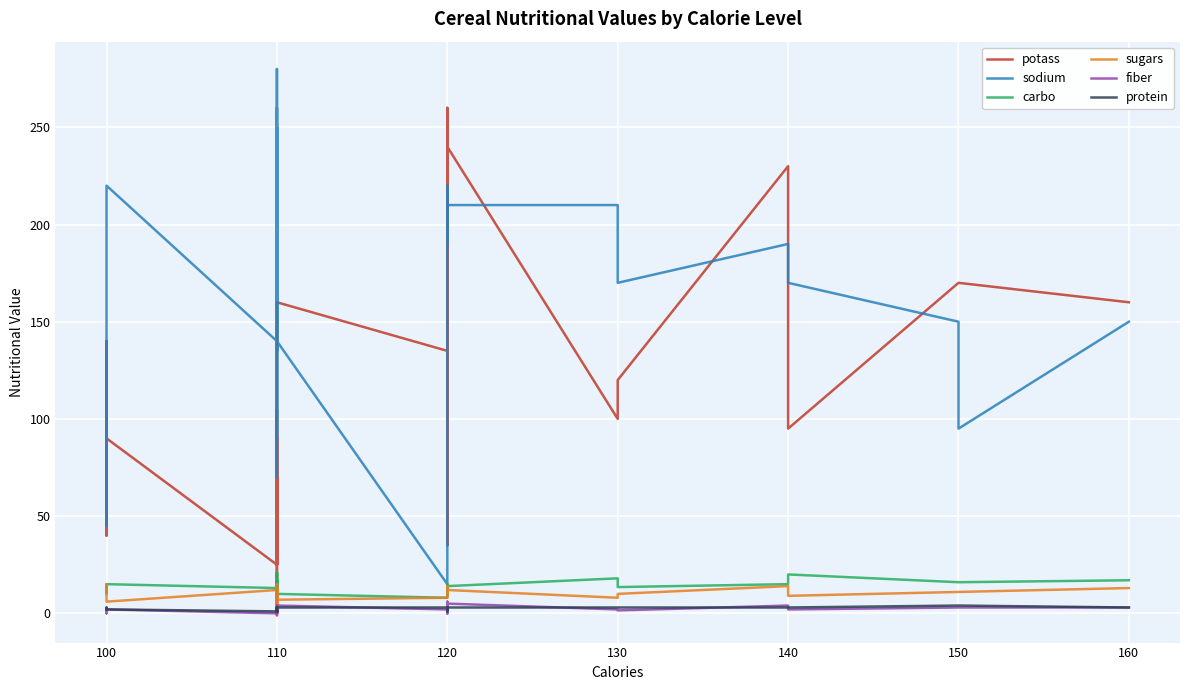

Is it true that carbo equals 14.0 at 110?

True